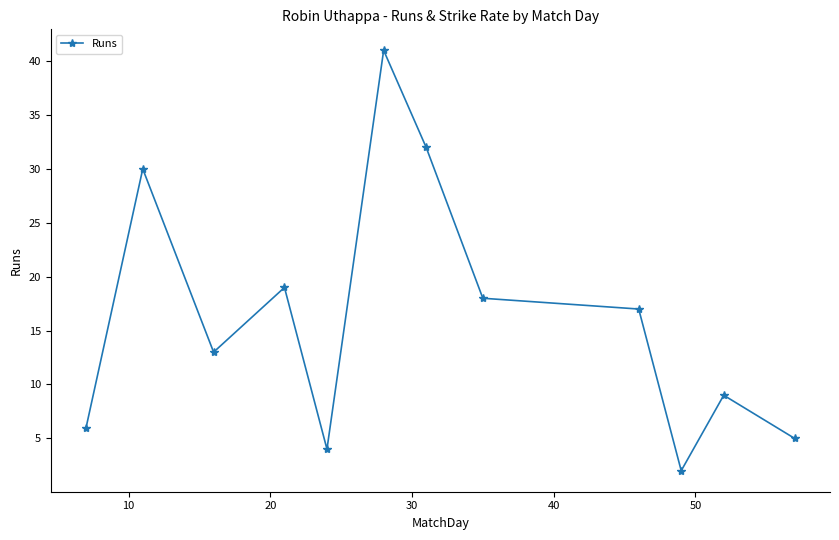

Reading left to right, extract all data points from this chart.

6	30	13	19	4	41	32	18	17	2	9	5